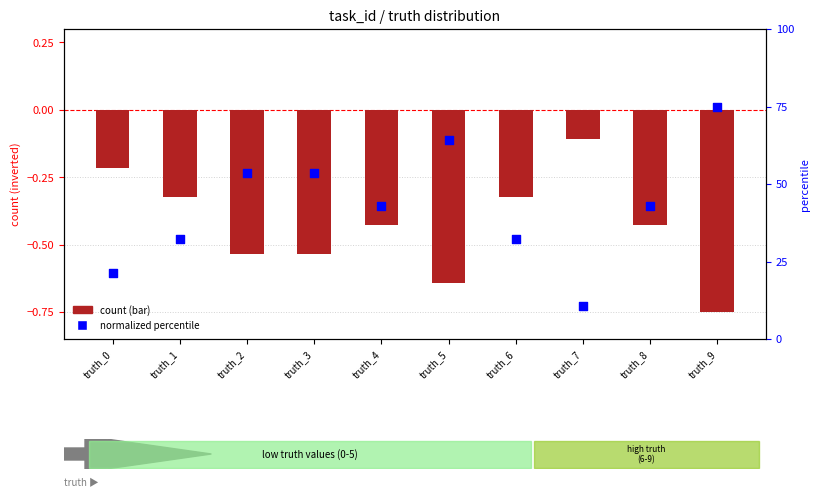

At how many categories does at least one series exceed 47?

4